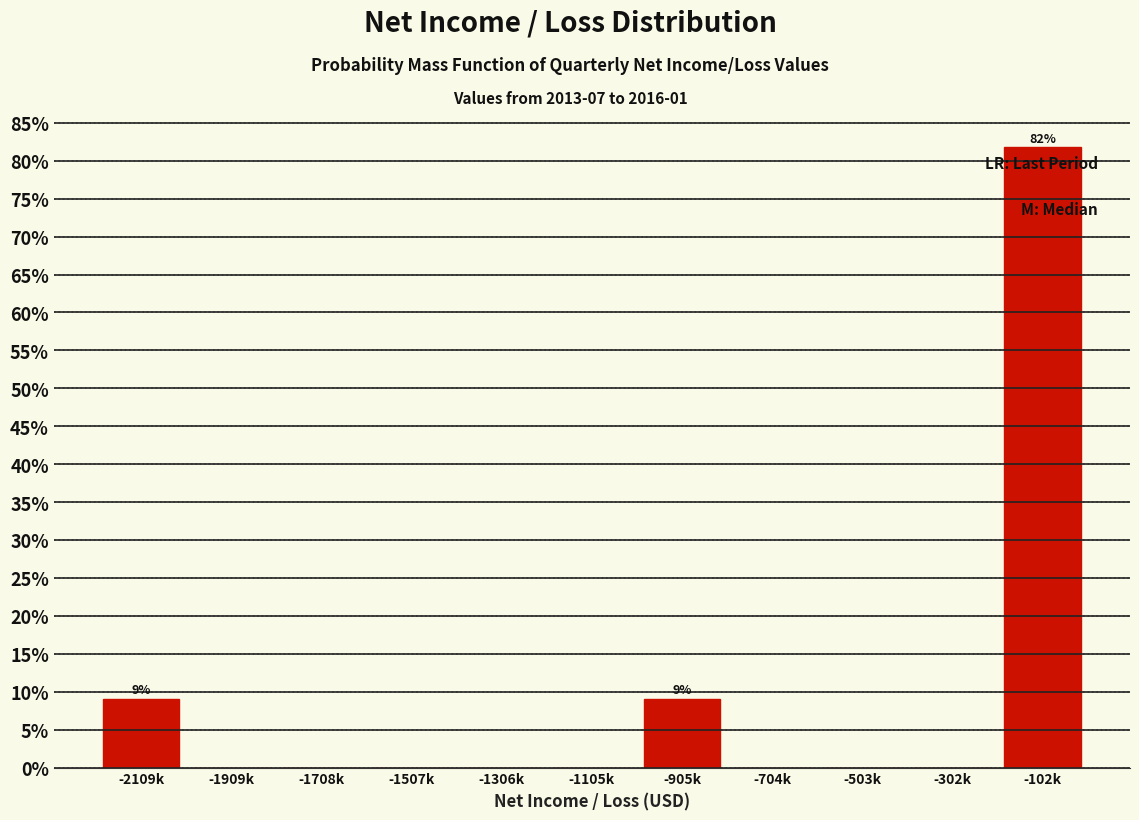

Reading left to right, list all the values displayed in this chart.

-2109k=9.1	-1909k=0.0	-1708k=0.0	-1507k=0.0	-1306k=0.0	-1105k=0.0	-905k=9.1	-704k=0.0	-503k=0.0	-302k=0.0	-102k=81.8